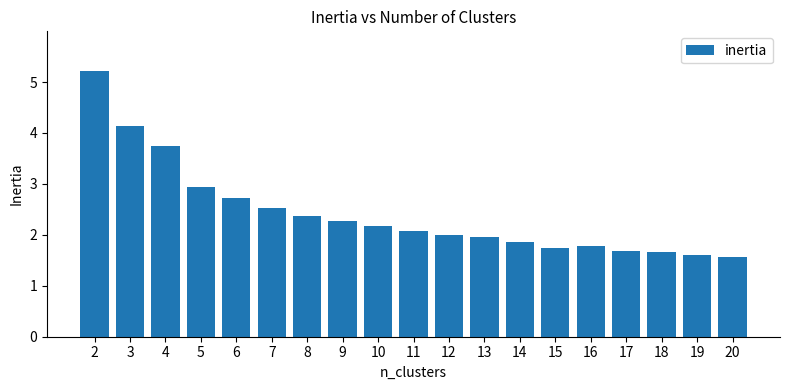

Where does the data first go above 2?

2